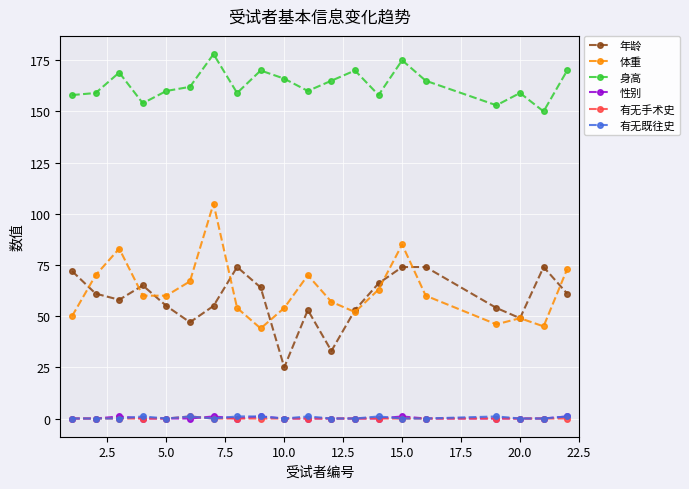

Which series has the largest total across all categories?

身高